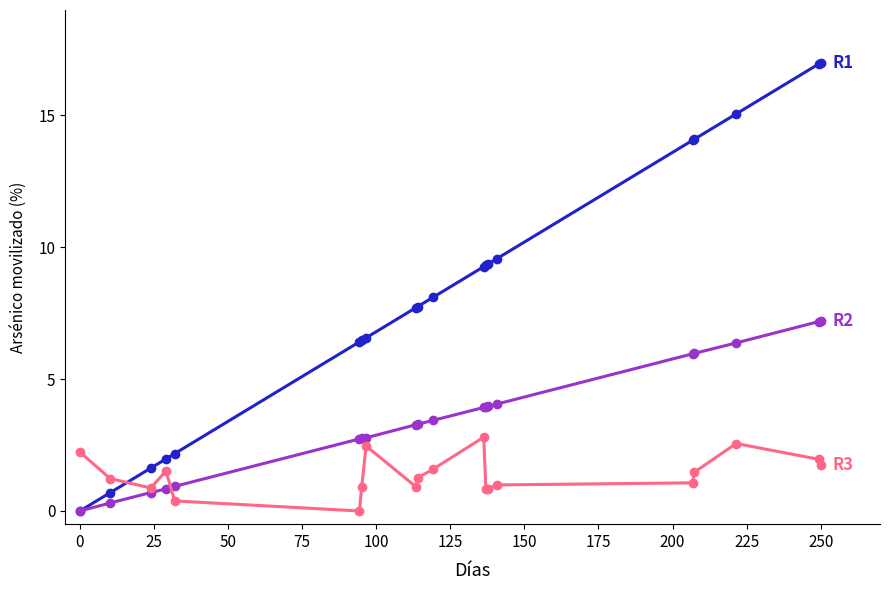

What is the maximum value shown in the chart?

17.0